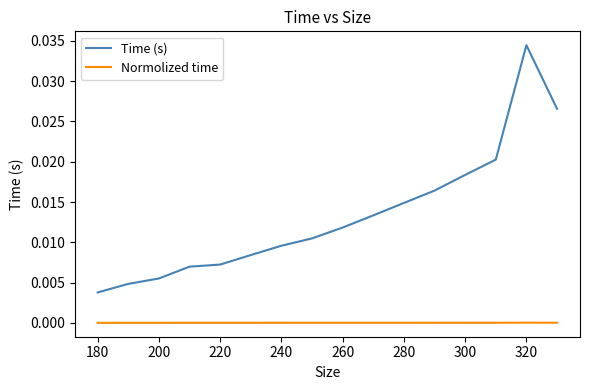

List the series in order of their overall mean, lowest first.

Normolized time, Time (s)